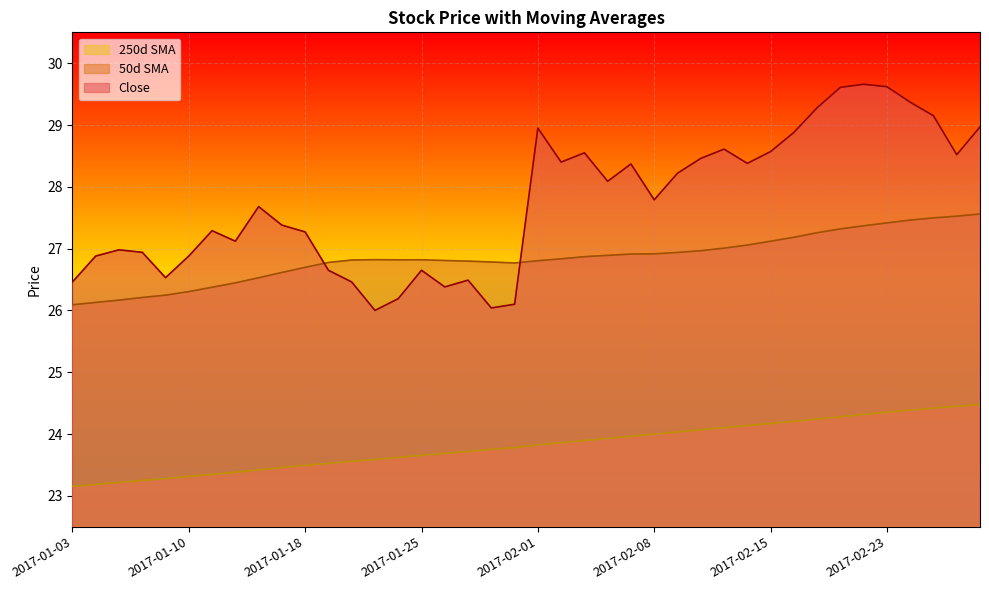

What is the difference between the Close values at 2017-01-23 and 2017-02-22?

3.7